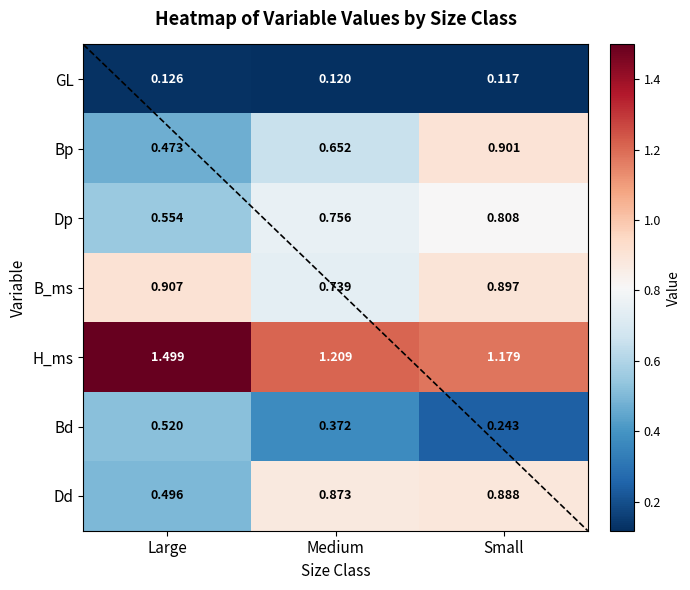

At which label does Dd reach its minimum?

Large